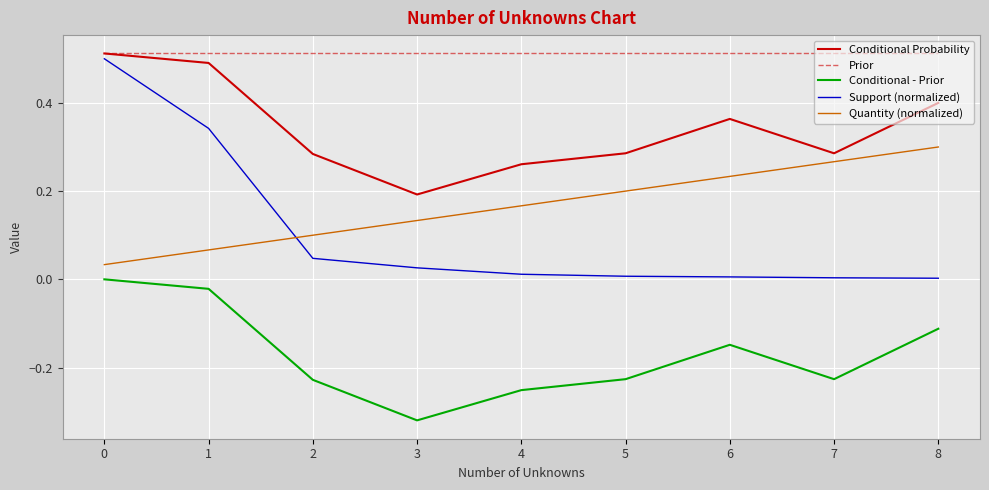

What is the spread (max minus min) of values at 6?

0.7